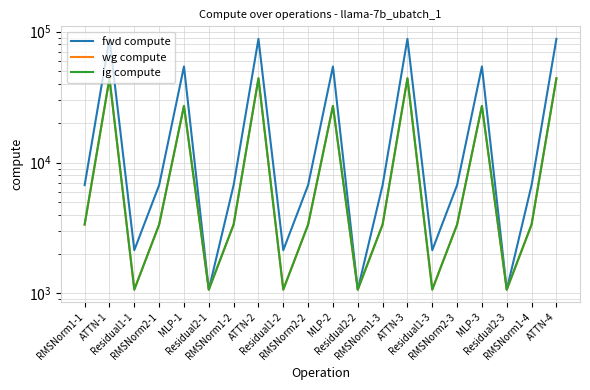

True or false: fwd compute and ig compute intersect in this chart.

False